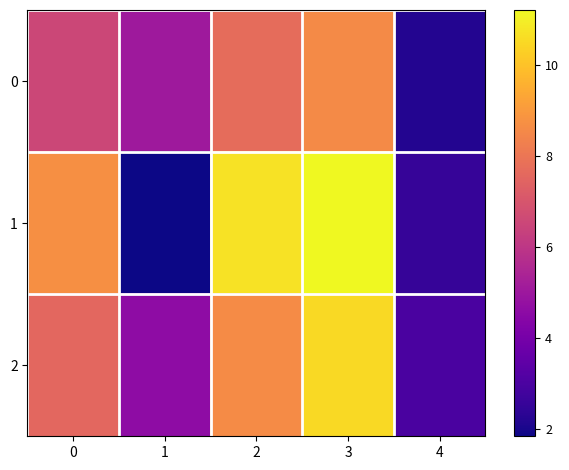

Which series has the largest total across all categories?

1